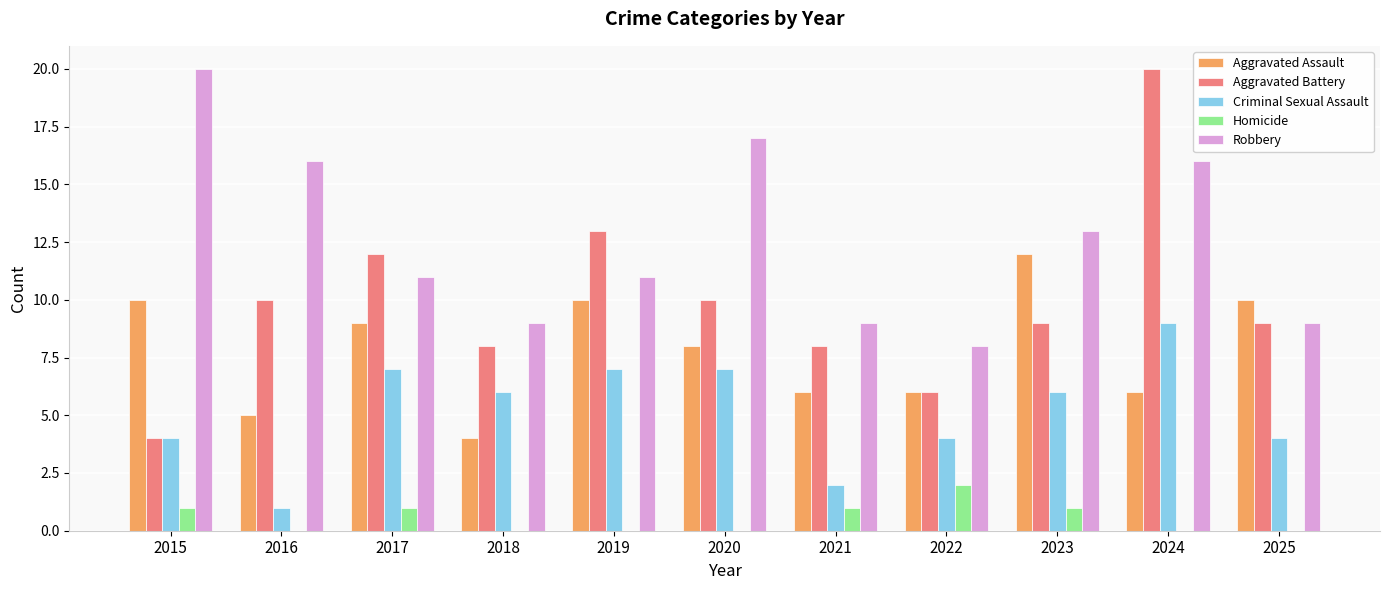

What is the sum of all Aggravated Assault values?

86